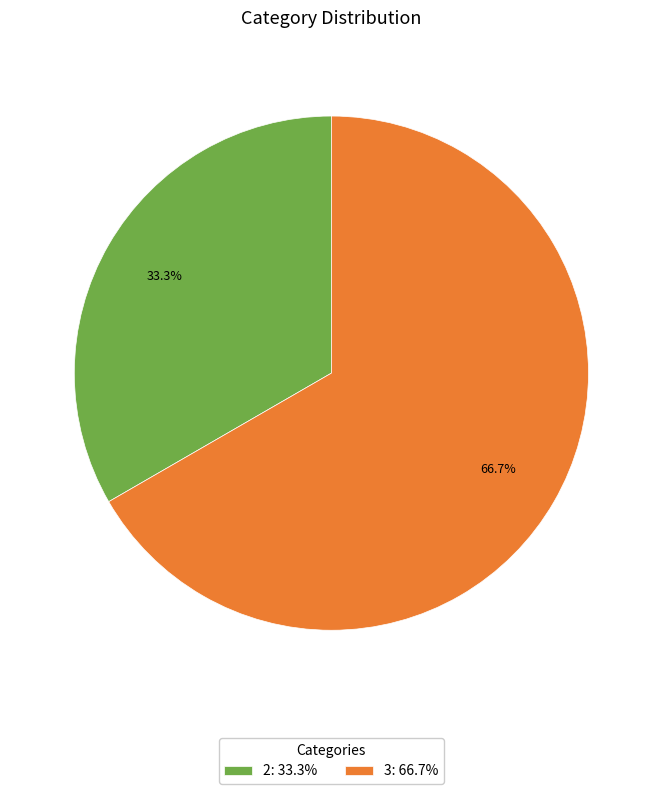

Does 3: 66.7% represent more than half of the total?

Yes